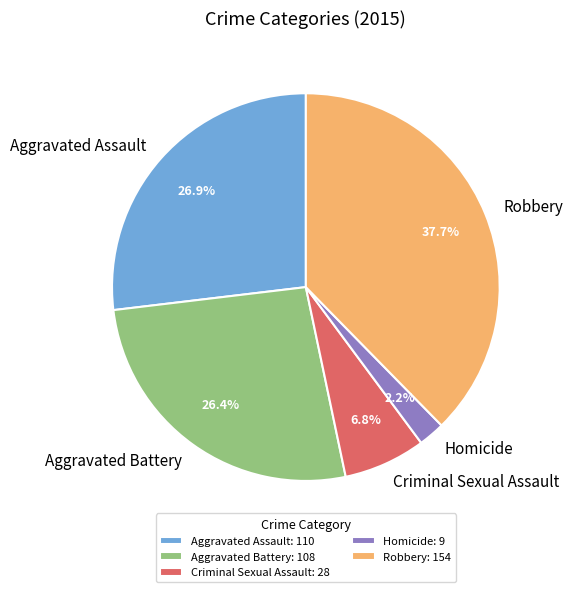

To the nearest percent, what is the difference between the Aggravated Battery and Criminal Sexual Assault slice percentages?

20%